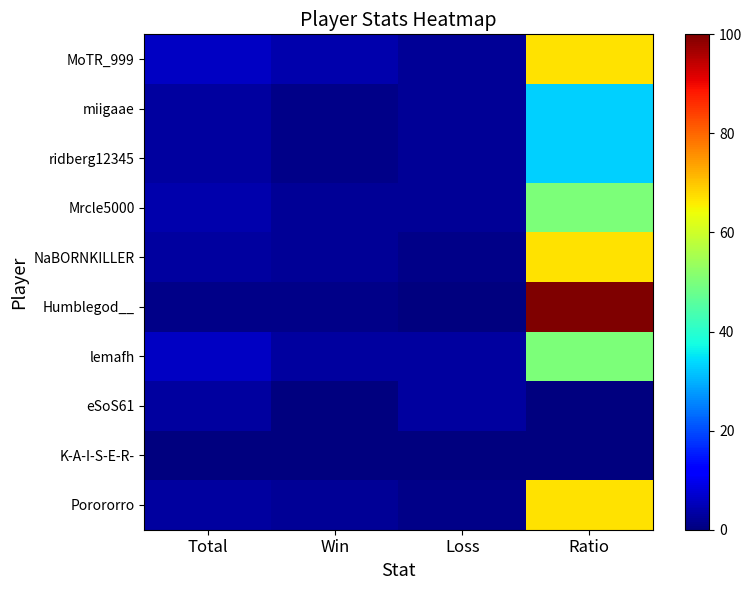

Reading left to right, list all the values displayed in this chart.

MoTR_999: Total=6	Win=4	Loss=2	Ratio=67
miigaae: Total=3	Win=1	Loss=2	Ratio=33
ridberg12345: Total=3	Win=1	Loss=2	Ratio=33
Mrcle5000: Total=4	Win=2	Loss=2	Ratio=50
NaBORNKILLER: Total=3	Win=2	Loss=1	Ratio=67
Humblegod__: Total=1	Win=1	Loss=0	Ratio=100
lemafh: Total=6	Win=3	Loss=3	Ratio=50
eSoS61: Total=3	Win=0	Loss=3	Ratio=0
K-A-I-S-E-R-: Total=0	Win=0	Loss=0	Ratio=0
Porororro: Total=3	Win=2	Loss=1	Ratio=67